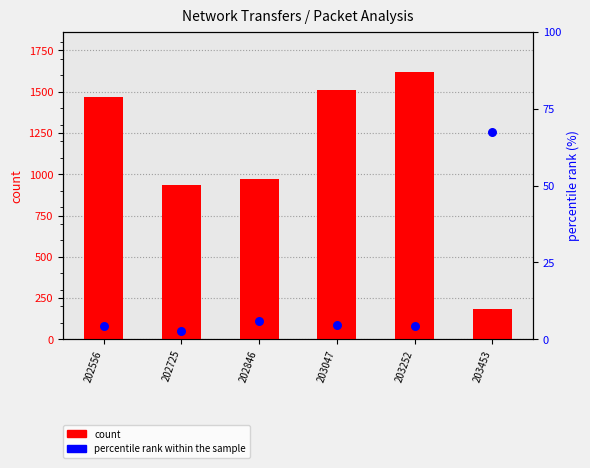

What are all the series names shown in the legend?

count, percentile rank within the sample